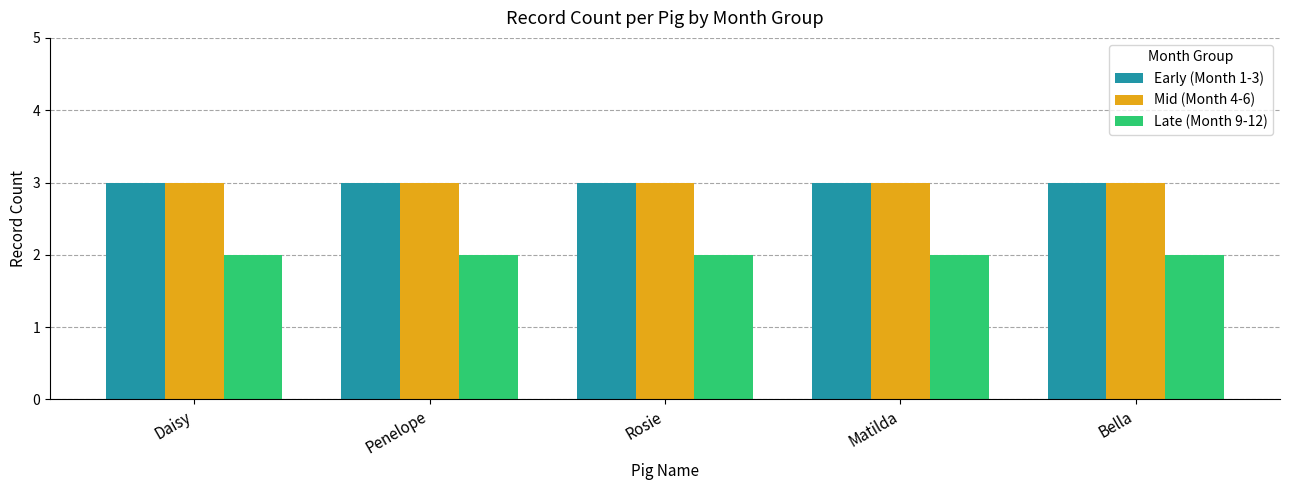

Reading left to right, extract all data points from this chart.

Early (Month 1-3): 3	3	3	3	3
Mid (Month 4-6): 3	3	3	3	3
Late (Month 9-12): 2	2	2	2	2